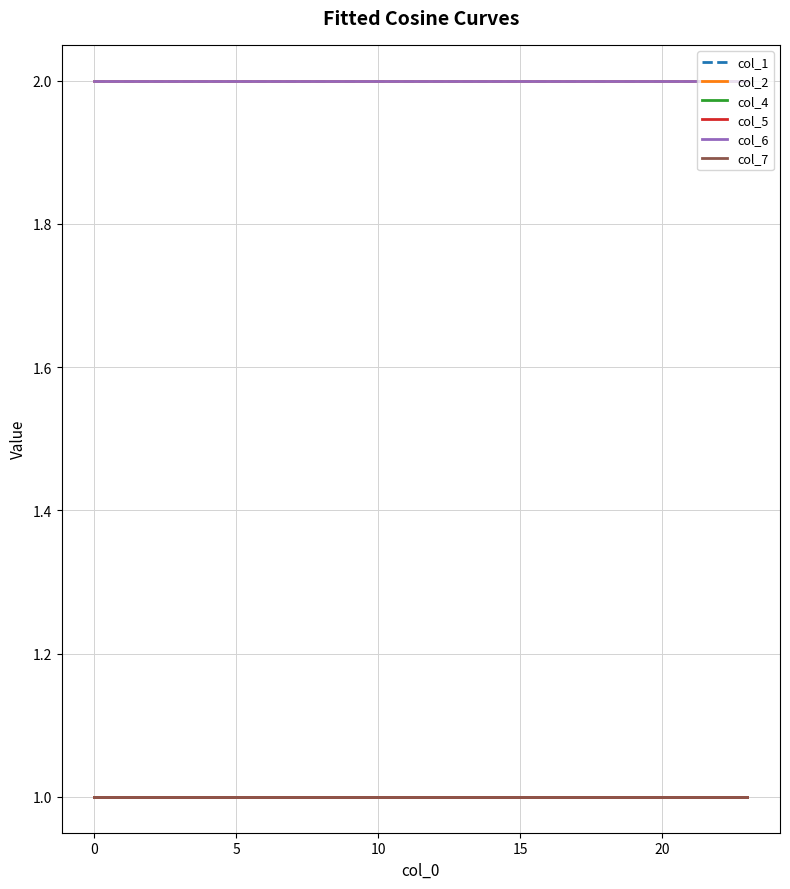

Is this an area chart (filled region under the line)?

No